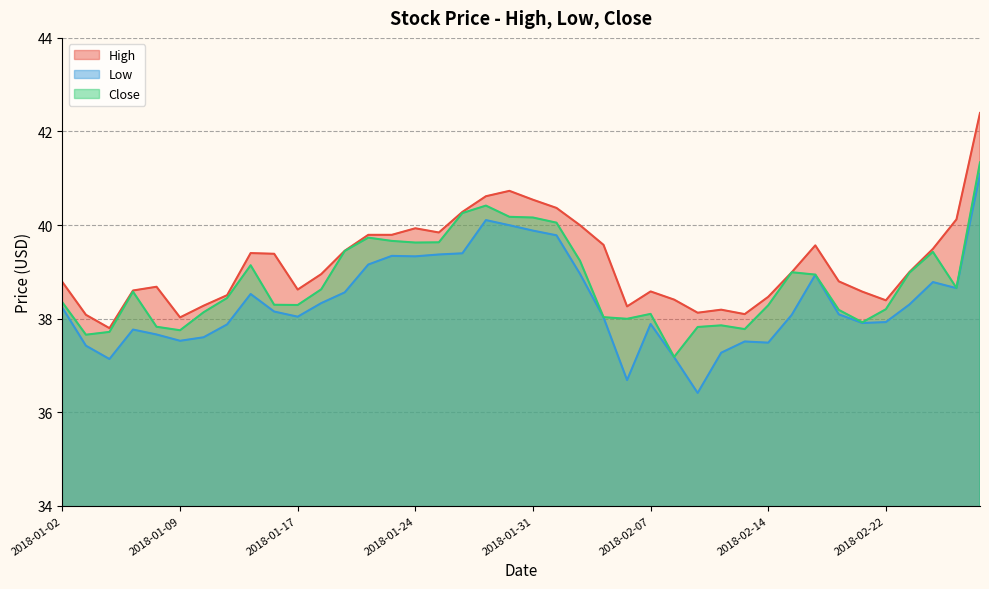

What is the smallest value displayed?

36.4